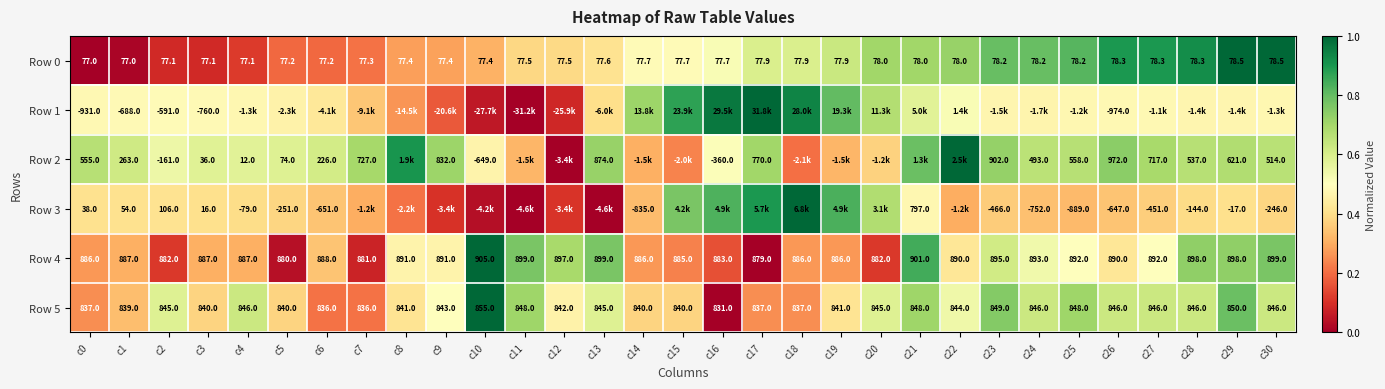

What is the average value of the Row 3 series?

0.4